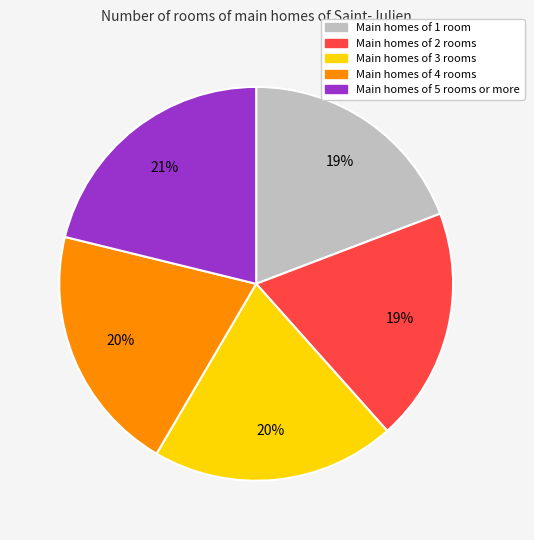

Is there a majority slice in this chart?

No